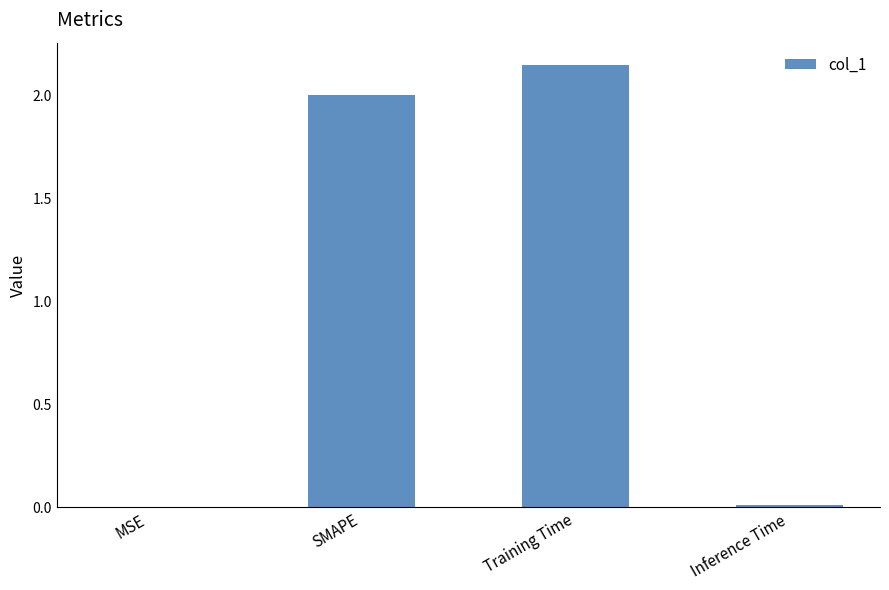

Approximately how many times larger is the value at SMAPE compared to Training Time?

0.9